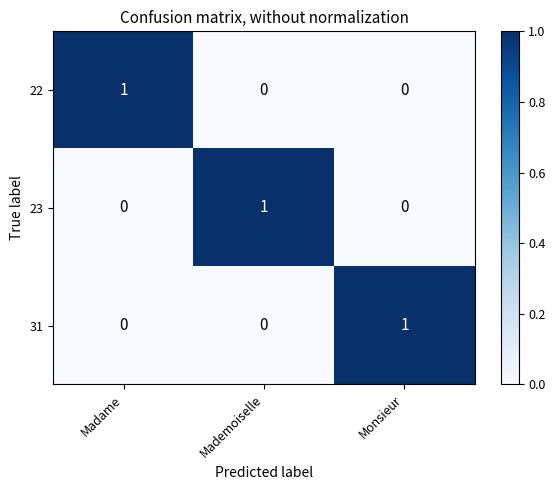

At how many categories does at least one series exceed 0?

3